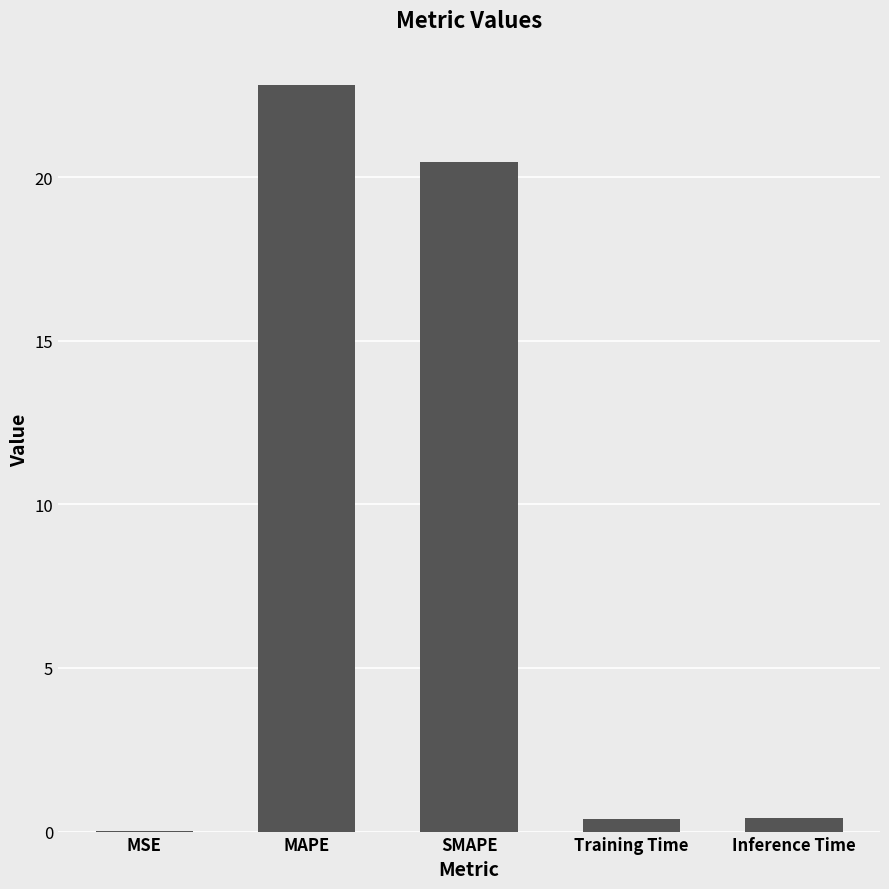

Is it true that the value at MSE is 0.0?

True